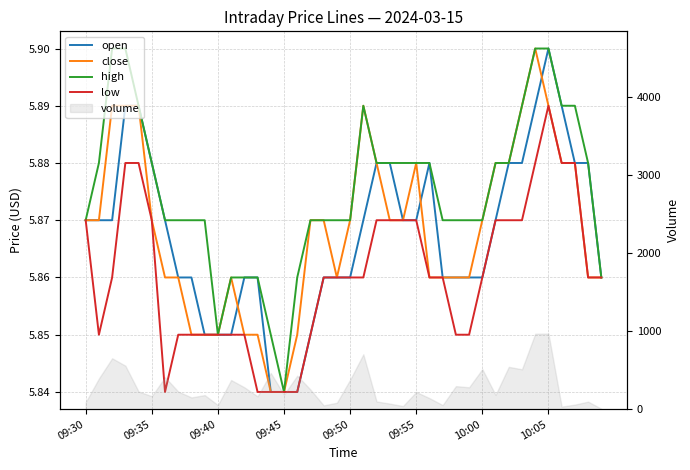

True or false: low and close cross at least once.

False